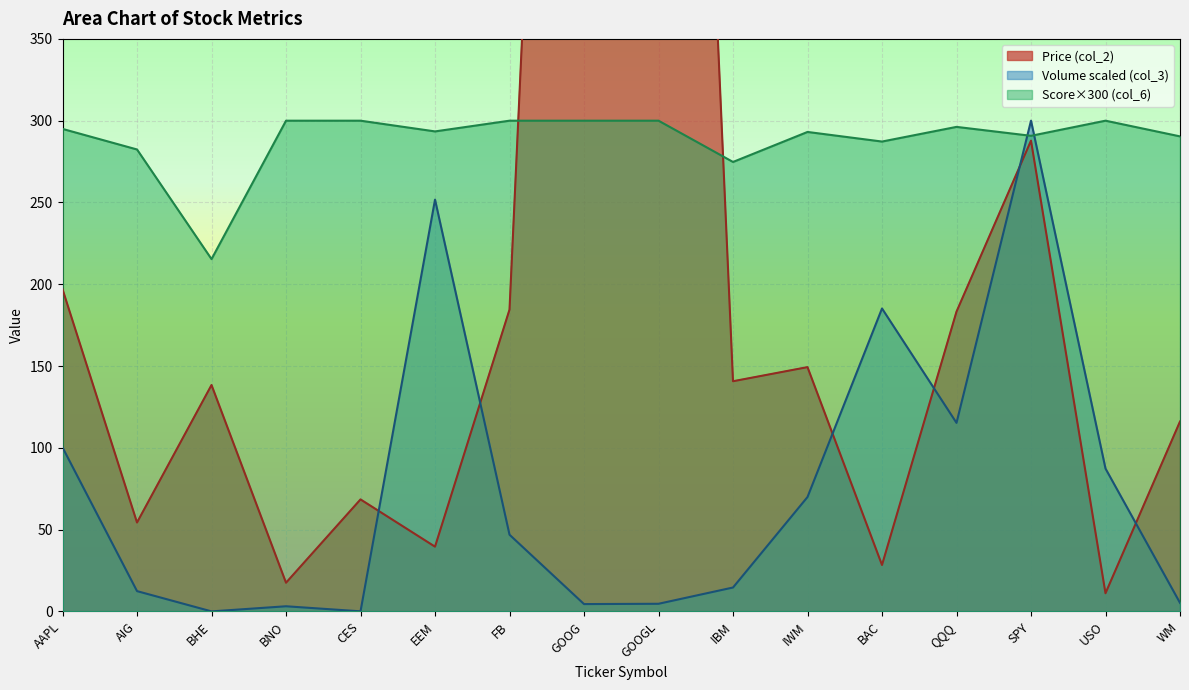

Rank the categories by Volume (col_3, M) value from lowest to highest.

BHE, CES, BNO, GOOG, GOOGL, WM, AIG, IBM, FB, IWM, USO, AAPL, QQQ, BAC, EEM, SPY